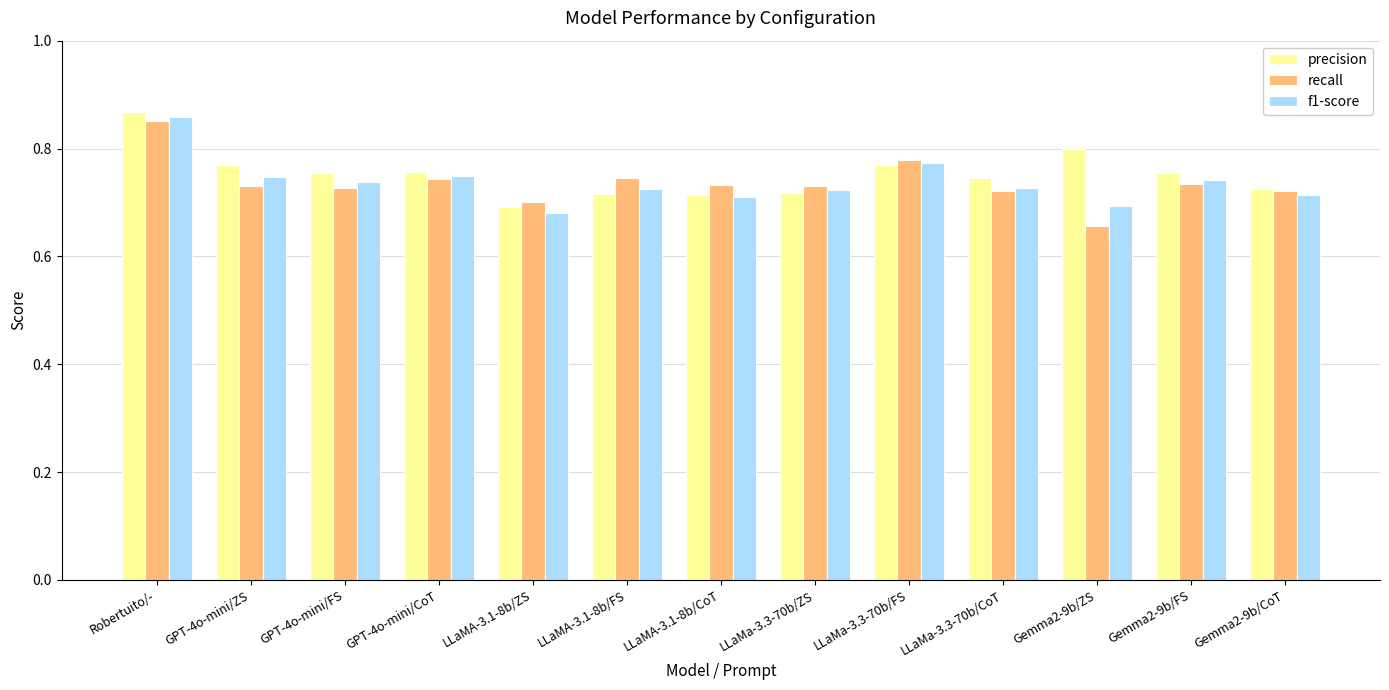

Is it true that precision equals 1.1 at Gemma2-9b/FS?

False